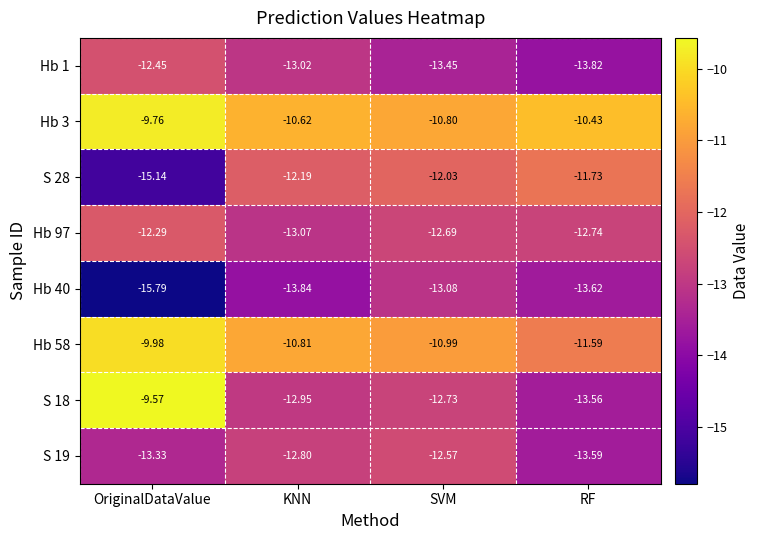

Rank the series at KNN from lowest to highest value.

Hb 40, Hb 97, Hb 1, S 18, S 19, S 28, Hb 58, Hb 3